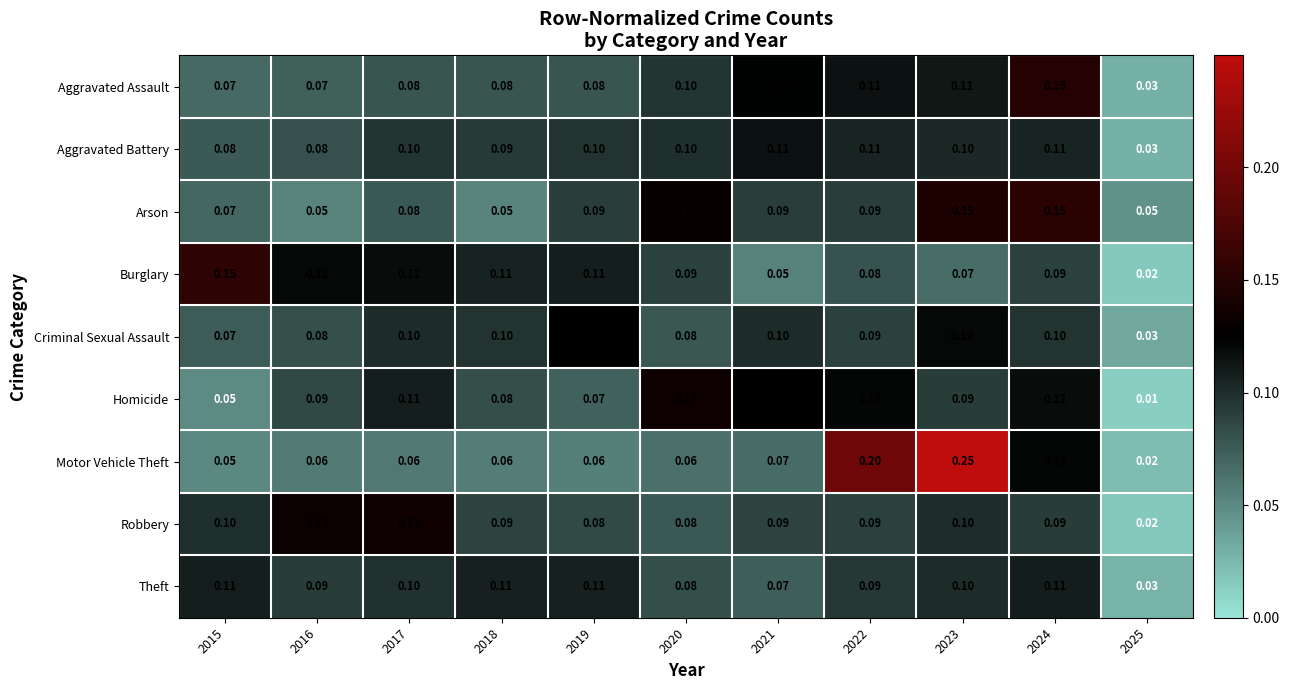

Is the value of Criminal Sexual Assault at 2025 greater than the value of Arson at 2024?

No